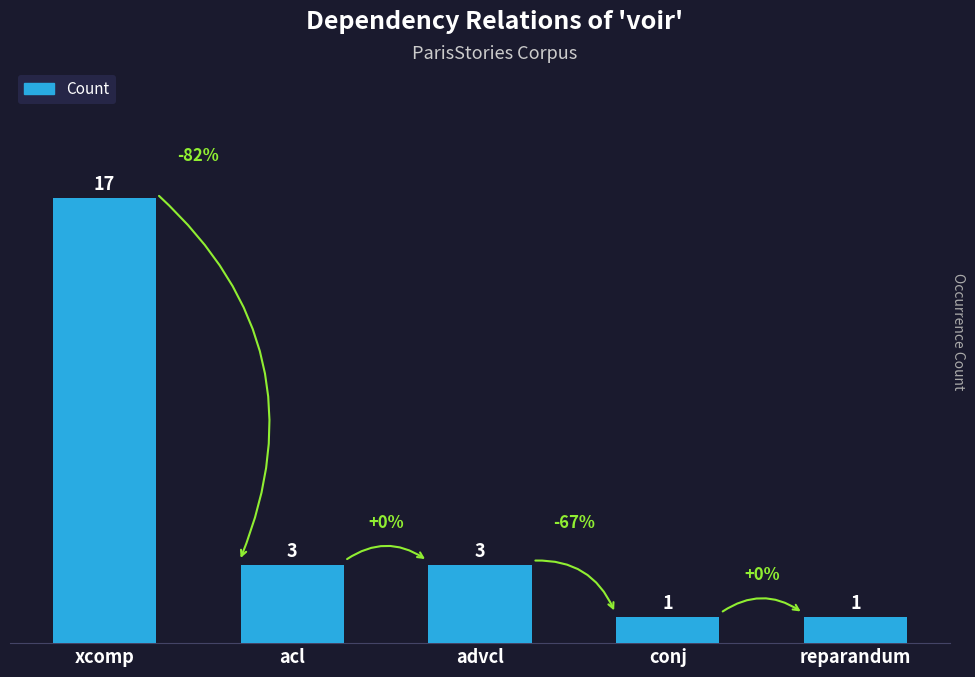

What is the difference between the second highest and second lowest values?

2